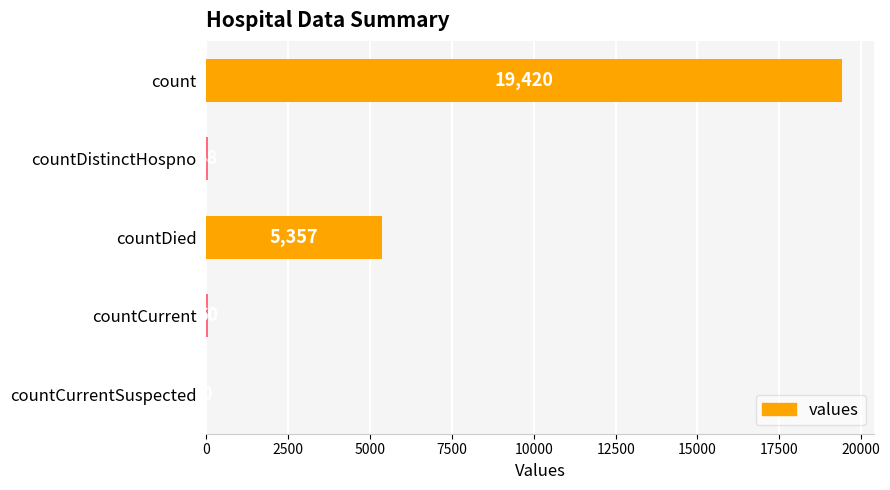

What is the average value?

4975